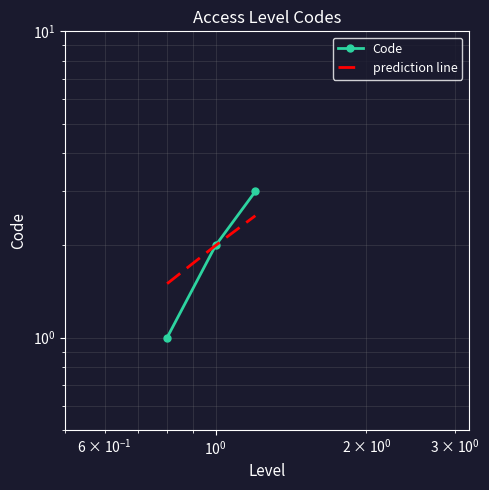

How many series are shown in this chart?

2